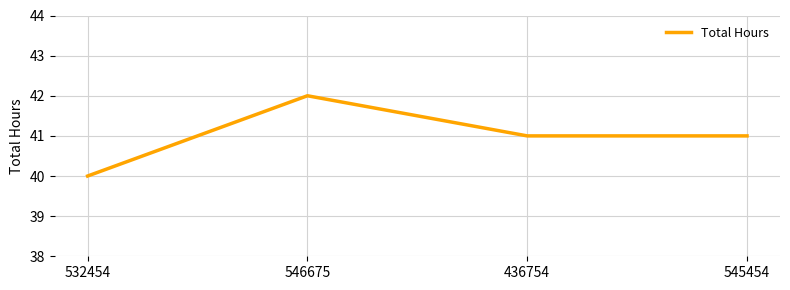

How many lines are shown in the chart?

1